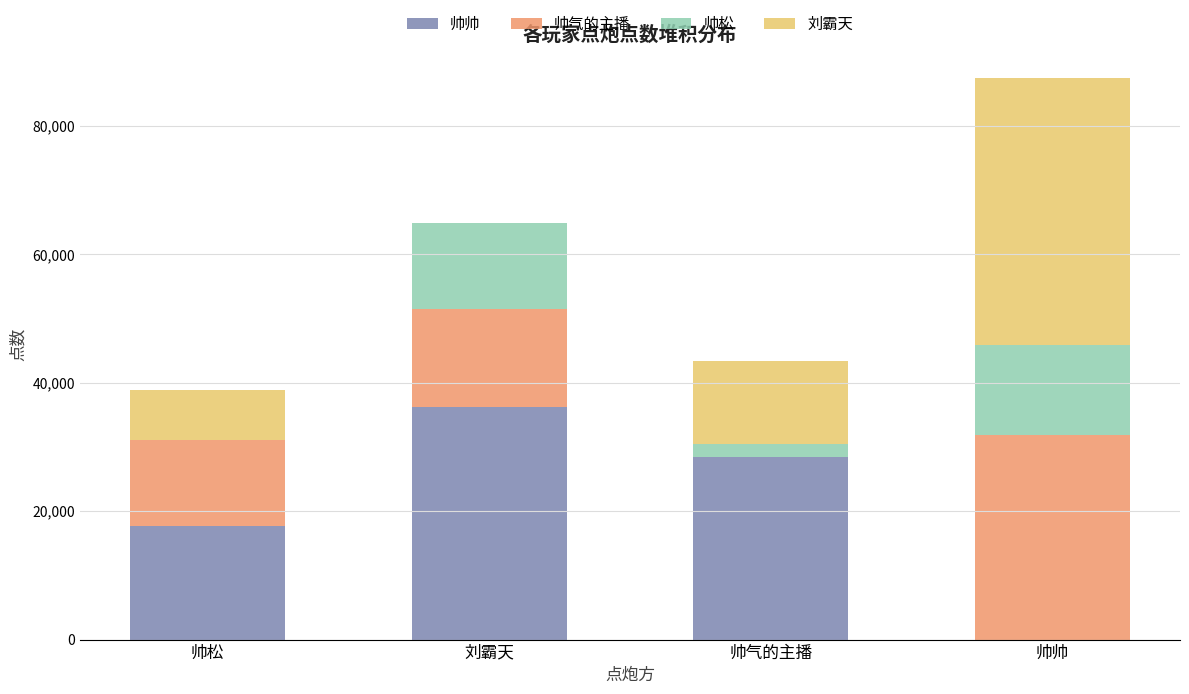

Are the bars horizontal?

No